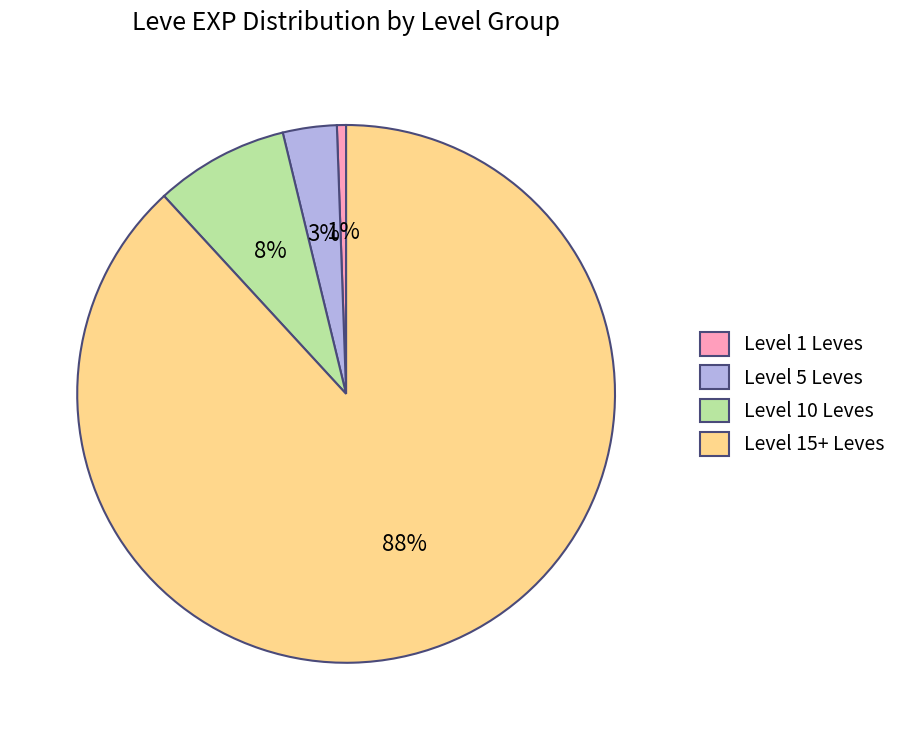

To the nearest percent, what is the average slice percentage?

25%